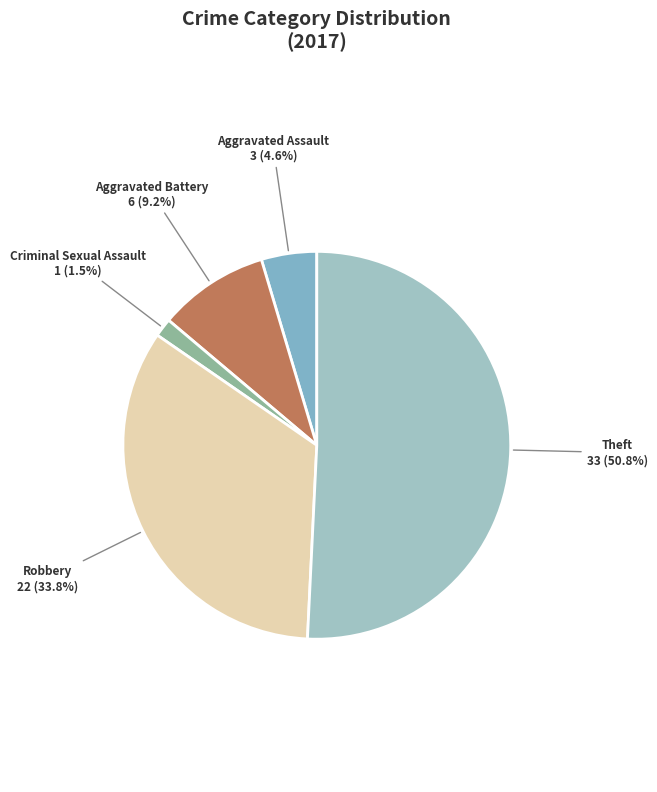

Does Aggravated Assault 3 (4.6%) represent more than half of the total?

No